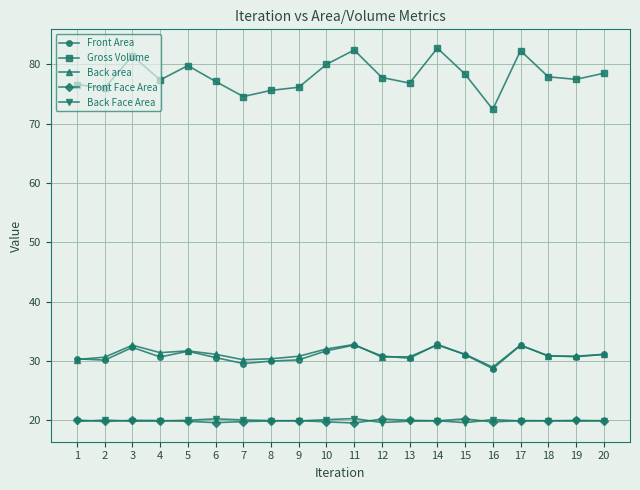

The value of Gross Volume at 9 is 76.1. True or false?

True